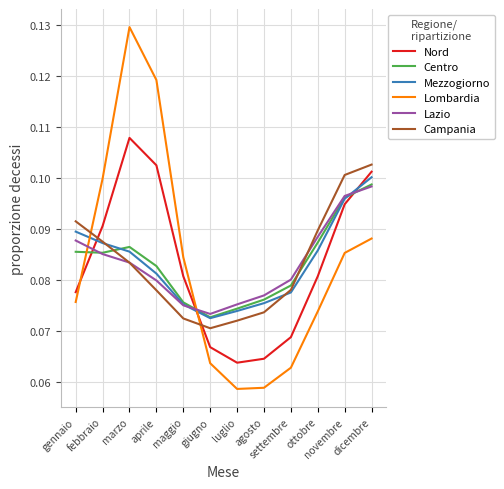

Which series has the largest range (max minus min)?

Lombardia